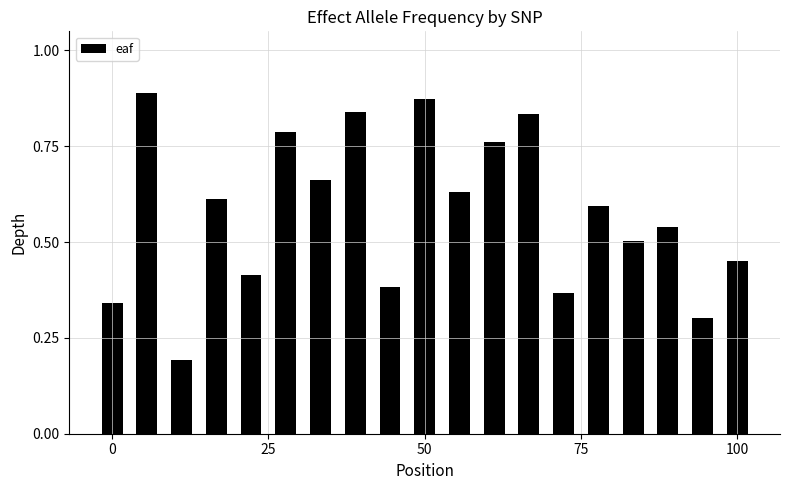

How many bars are there in total?

19